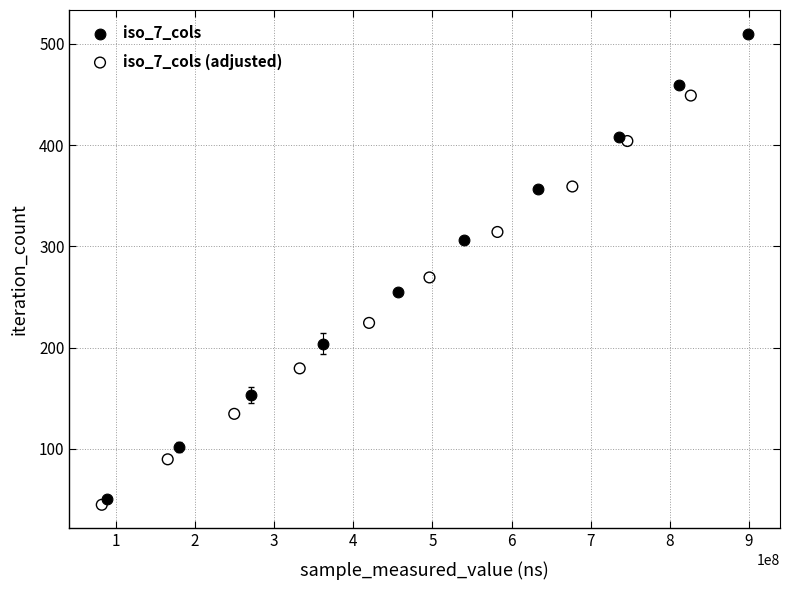

Which series contains the lowest Y value?

iso_7_cols (adjusted)